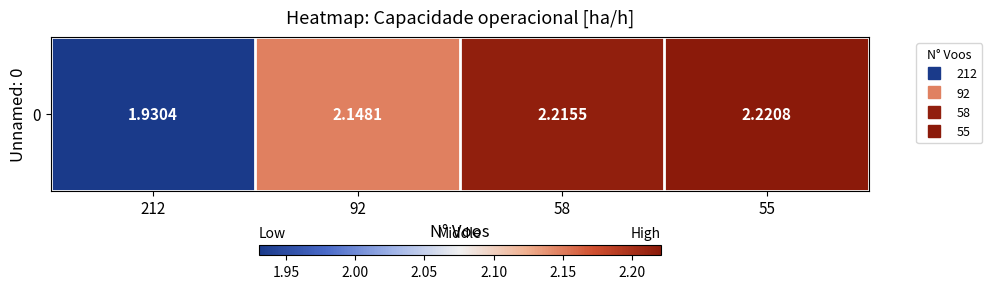

Count the values in the range 2 to 3.

3